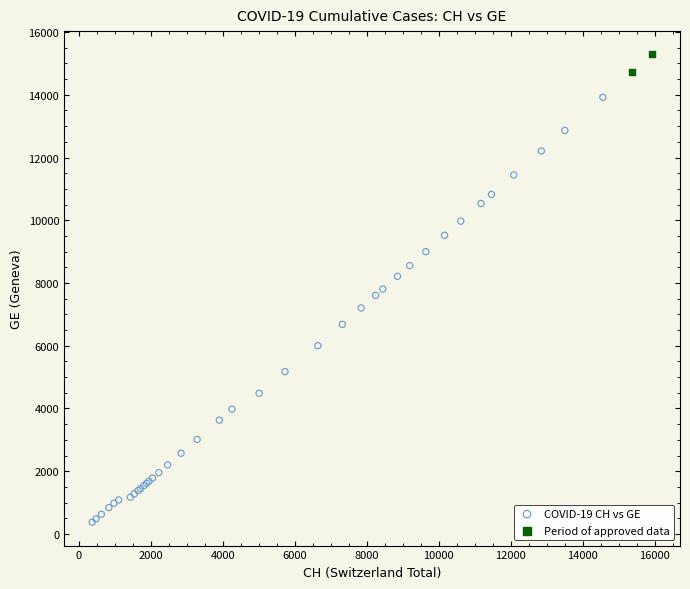

What are all the series names shown in the legend?

COVID-19 CH vs GE, Period of approved data